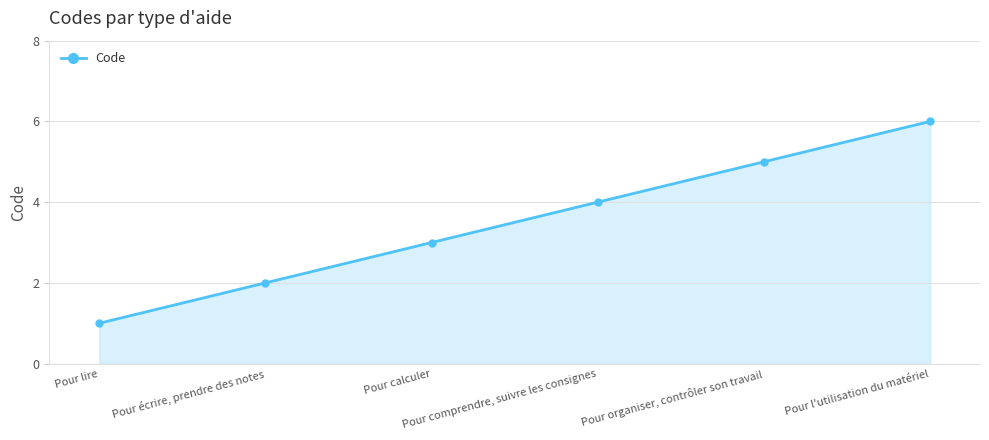

Does the chart have visible grid lines?

Yes